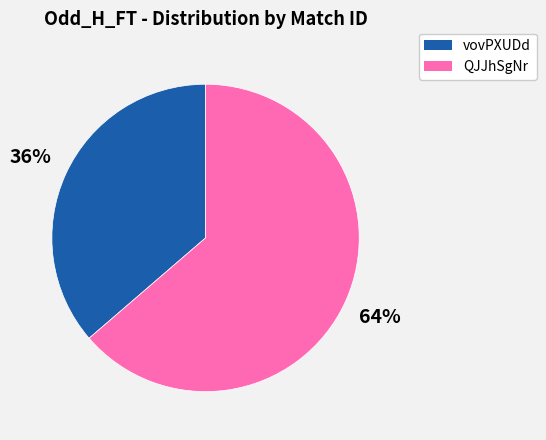

How many slices are in this pie chart?

2